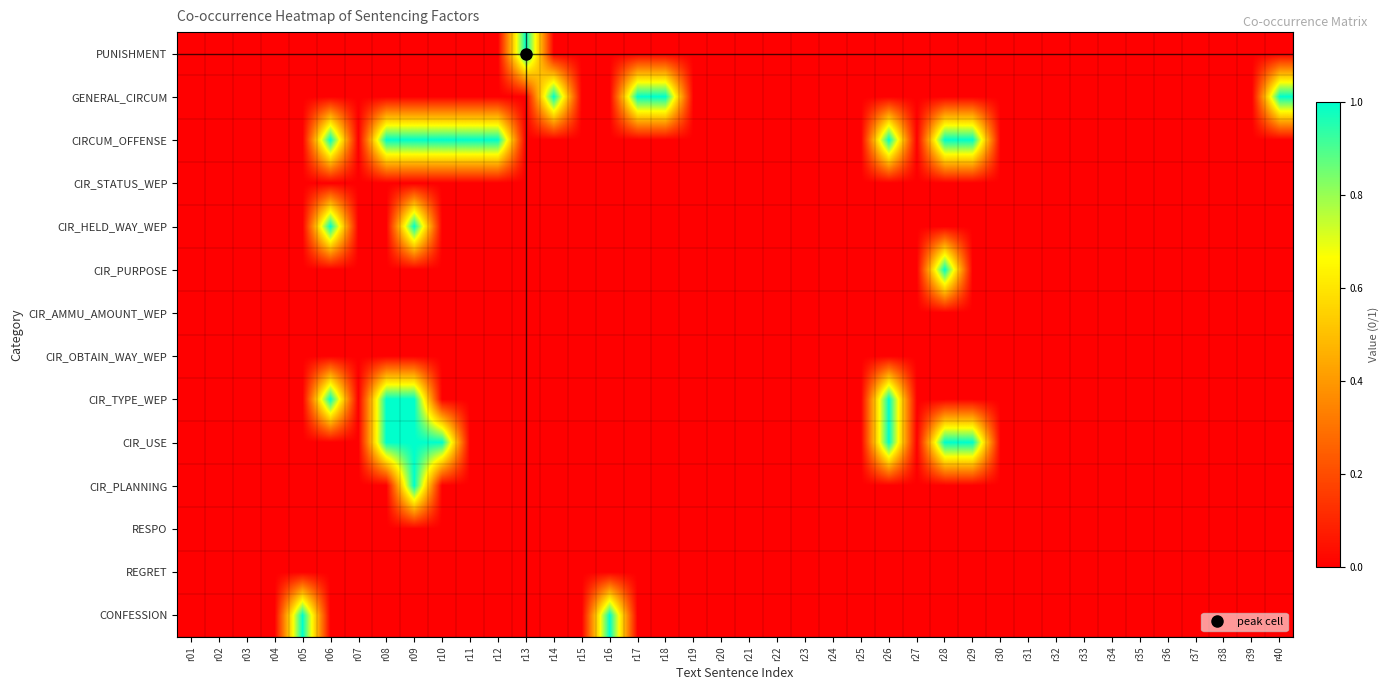

Reading left to right, what are all the values shown in this chart?

PUNISHMENT: r01=0	r02=0	r03=0	r04=0	r05=0	r06=0	r07=0	r08=0	r09=0	r10=0	r11=0	r12=0	r13=1	r14=0	r15=0	r16=0	r17=0	r18=0	r19=0	r20=0	r21=0	r22=0	r23=0	r24=0	r25=0	r26=0	r27=0	r28=0	r29=0	r30=0	r31=0	r32=0	r33=0	r34=0	r35=0	r36=0	r37=0	r38=0	r39=0	r40=0
GENERAL_CIRCUM: r01=0	r02=0	r03=0	r04=0	r05=0	r06=0	r07=0	r08=0	r09=0	r10=0	r11=0	r12=0	r13=0	r14=1	r15=0	r16=0	r17=1	r18=1	r19=0	r20=0	r21=0	r22=0	r23=0	r24=0	r25=0	r26=0	r27=0	r28=0	r29=0	r30=0	r31=0	r32=0	r33=0	r34=0	r35=0	r36=0	r37=0	r38=0	r39=0	r40=1
CIRCUM_OFFENSE: r01=0	r02=0	r03=0	r04=0	r05=0	r06=1	r07=0	r08=1	r09=1	r10=1	r11=1	r12=1	r13=0	r14=0	r15=0	r16=0	r17=0	r18=0	r19=0	r20=0	r21=0	r22=0	r23=0	r24=0	r25=0	r26=1	r27=0	r28=1	r29=1	r30=0	r31=0	r32=0	r33=0	r34=0	r35=0	r36=0	r37=0	r38=0	r39=0	r40=0
CIR_STATUS_WEP: r01=0	r02=0	r03=0	r04=0	r05=0	r06=0	r07=0	r08=0	r09=0	r10=0	r11=0	r12=0	r13=0	r14=0	r15=0	r16=0	r17=0	r18=0	r19=0	r20=0	r21=0	r22=0	r23=0	r24=0	r25=0	r26=0	r27=0	r28=0	r29=0	r30=0	r31=0	r32=0	r33=0	r34=0	r35=0	r36=0	r37=0	r38=0	r39=0	r40=0
CIR_HELD_WAY_WEP: r01=0	r02=0	r03=0	r04=0	r05=0	r06=1	r07=0	r08=0	r09=1	r10=0	r11=0	r12=0	r13=0	r14=0	r15=0	r16=0	r17=0	r18=0	r19=0	r20=0	r21=0	r22=0	r23=0	r24=0	r25=0	r26=0	r27=0	r28=0	r29=0	r30=0	r31=0	r32=0	r33=0	r34=0	r35=0	r36=0	r37=0	r38=0	r39=0	r40=0
CIR_PURPOSE: r01=0	r02=0	r03=0	r04=0	r05=0	r06=0	r07=0	r08=0	r09=0	r10=0	r11=0	r12=0	r13=0	r14=0	r15=0	r16=0	r17=0	r18=0	r19=0	r20=0	r21=0	r22=0	r23=0	r24=0	r25=0	r26=0	r27=0	r28=1	r29=0	r30=0	r31=0	r32=0	r33=0	r34=0	r35=0	r36=0	r37=0	r38=0	r39=0	r40=0
CIR_AMMU_AMOUNT_WEP: r01=0	r02=0	r03=0	r04=0	r05=0	r06=0	r07=0	r08=0	r09=0	r10=0	r11=0	r12=0	r13=0	r14=0	r15=0	r16=0	r17=0	r18=0	r19=0	r20=0	r21=0	r22=0	r23=0	r24=0	r25=0	r26=0	r27=0	r28=0	r29=0	r30=0	r31=0	r32=0	r33=0	r34=0	r35=0	r36=0	r37=0	r38=0	r39=0	r40=0
CIR_OBTAIN_WAY_WEP: r01=0	r02=0	r03=0	r04=0	r05=0	r06=0	r07=0	r08=0	r09=0	r10=0	r11=0	r12=0	r13=0	r14=0	r15=0	r16=0	r17=0	r18=0	r19=0	r20=0	r21=0	r22=0	r23=0	r24=0	r25=0	r26=0	r27=0	r28=0	r29=0	r30=0	r31=0	r32=0	r33=0	r34=0	r35=0	r36=0	r37=0	r38=0	r39=0	r40=0
CIR_TYPE_WEP: r01=0	r02=0	r03=0	r04=0	r05=0	r06=1	r07=0	r08=1	r09=1	r10=0	r11=0	r12=0	r13=0	r14=0	r15=0	r16=0	r17=0	r18=0	r19=0	r20=0	r21=0	r22=0	r23=0	r24=0	r25=0	r26=1	r27=0	r28=0	r29=0	r30=0	r31=0	r32=0	r33=0	r34=0	r35=0	r36=0	r37=0	r38=0	r39=0	r40=0
CIR_USE: r01=0	r02=0	r03=0	r04=0	r05=0	r06=0	r07=0	r08=1	r09=1	r10=1	r11=0	r12=0	r13=0	r14=0	r15=0	r16=0	r17=0	r18=0	r19=0	r20=0	r21=0	r22=0	r23=0	r24=0	r25=0	r26=1	r27=0	r28=1	r29=1	r30=0	r31=0	r32=0	r33=0	r34=0	r35=0	r36=0	r37=0	r38=0	r39=0	r40=0
CIR_PLANNING: r01=0	r02=0	r03=0	r04=0	r05=0	r06=0	r07=0	r08=0	r09=1	r10=0	r11=0	r12=0	r13=0	r14=0	r15=0	r16=0	r17=0	r18=0	r19=0	r20=0	r21=0	r22=0	r23=0	r24=0	r25=0	r26=0	r27=0	r28=0	r29=0	r30=0	r31=0	r32=0	r33=0	r34=0	r35=0	r36=0	r37=0	r38=0	r39=0	r40=0
RESPO: r01=0	r02=0	r03=0	r04=0	r05=0	r06=0	r07=0	r08=0	r09=0	r10=0	r11=0	r12=0	r13=0	r14=0	r15=0	r16=0	r17=0	r18=0	r19=0	r20=0	r21=0	r22=0	r23=0	r24=0	r25=0	r26=0	r27=0	r28=0	r29=0	r30=0	r31=0	r32=0	r33=0	r34=0	r35=0	r36=0	r37=0	r38=0	r39=0	r40=0
REGRET: r01=0	r02=0	r03=0	r04=0	r05=0	r06=0	r07=0	r08=0	r09=0	r10=0	r11=0	r12=0	r13=0	r14=0	r15=0	r16=0	r17=0	r18=0	r19=0	r20=0	r21=0	r22=0	r23=0	r24=0	r25=0	r26=0	r27=0	r28=0	r29=0	r30=0	r31=0	r32=0	r33=0	r34=0	r35=0	r36=0	r37=0	r38=0	r39=0	r40=0
CONFESSION: r01=0	r02=0	r03=0	r04=0	r05=1	r06=0	r07=0	r08=0	r09=0	r10=0	r11=0	r12=0	r13=0	r14=0	r15=0	r16=1	r17=0	r18=0	r19=0	r20=0	r21=0	r22=0	r23=0	r24=0	r25=0	r26=0	r27=0	r28=0	r29=0	r30=0	r31=0	r32=0	r33=0	r34=0	r35=0	r36=0	r37=0	r38=0	r39=0	r40=0